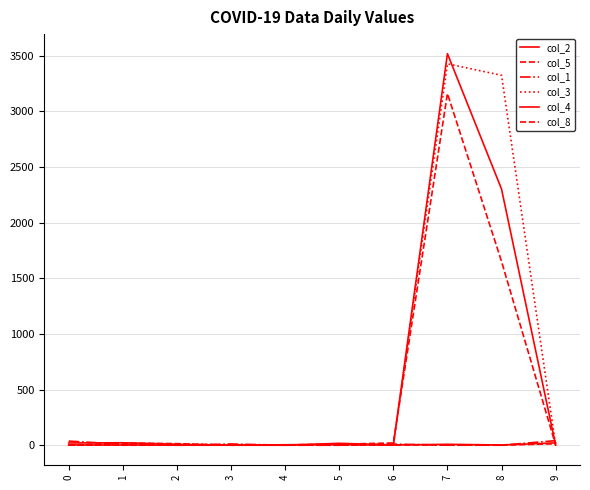

Does the chart have visible grid lines?

Yes